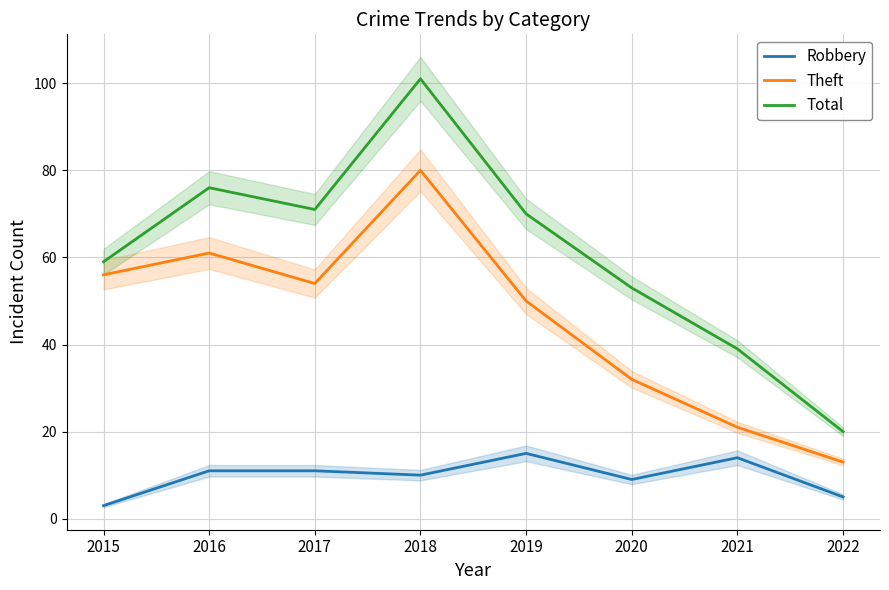

What is the difference between the maximum and minimum values in the Theft series?

67